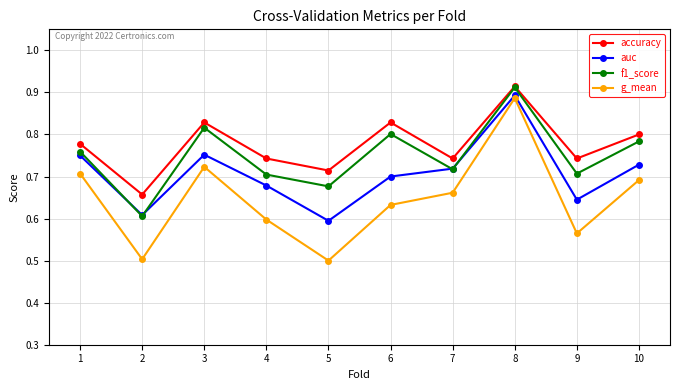

What is the difference between the highest and lowest values at 4?

0.1